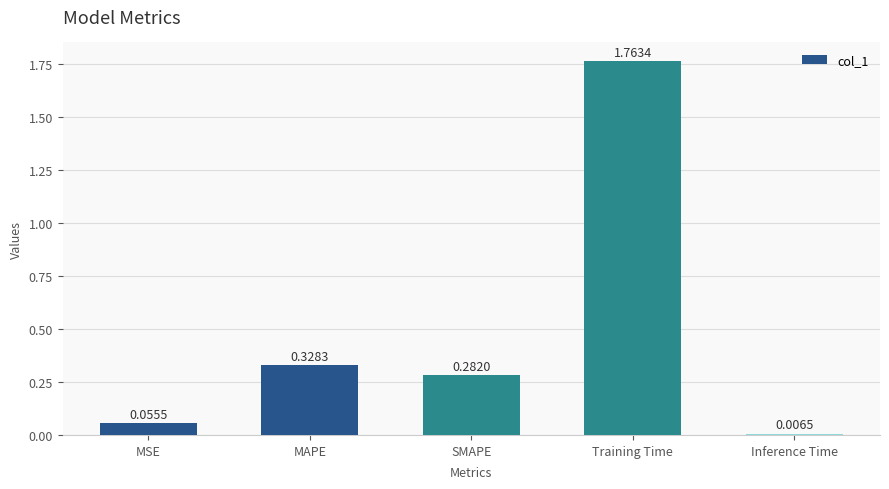

List the labels in order of value, smallest first.

Inference Time, MSE, SMAPE, MAPE, Training Time